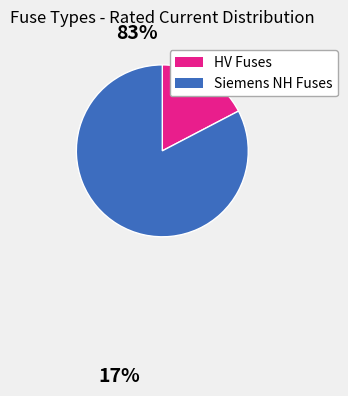

Does any single category account for the majority?

Yes